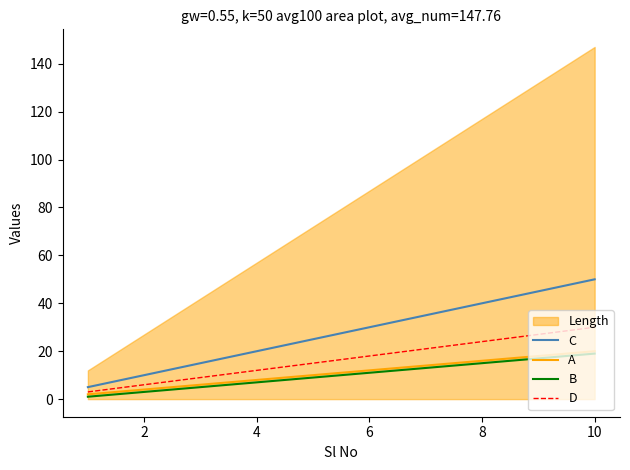

Count the number of categories in the chart.

10